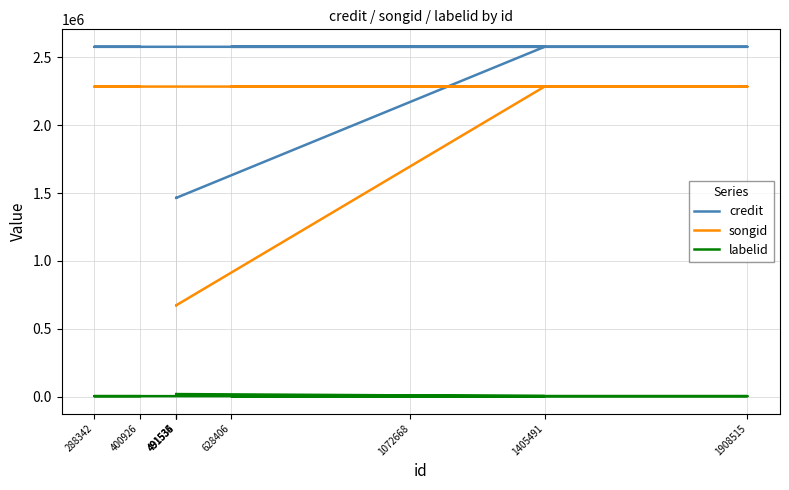

The value of credit at 628406 is 4120831. True or false?

False